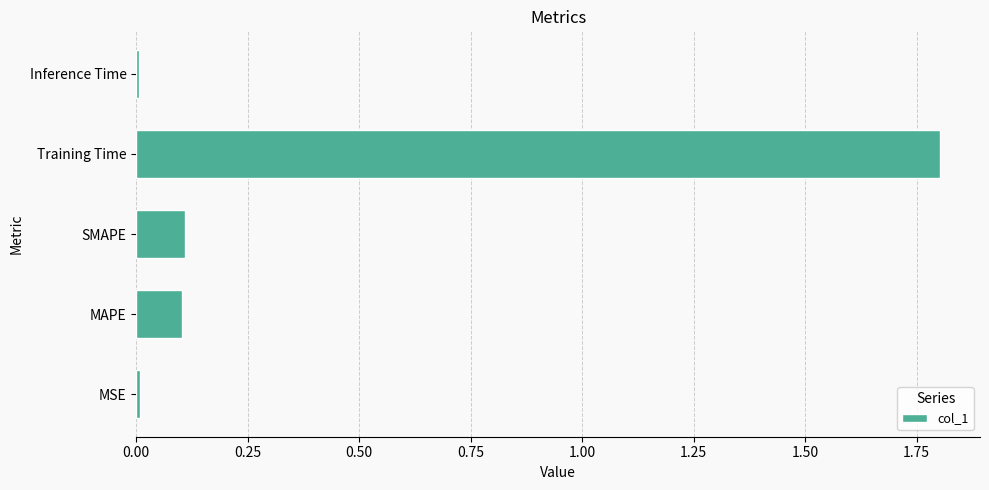

What is the change in value from SMAPE to Training Time?

+1.7